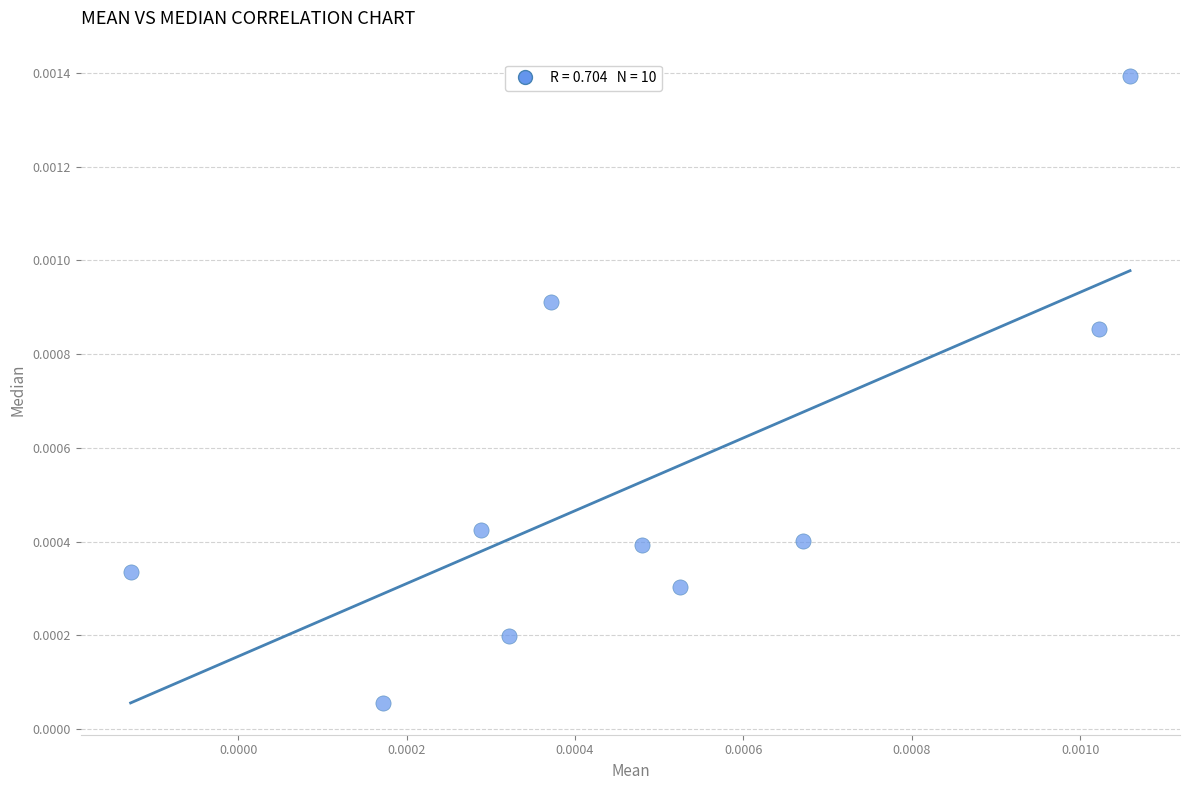

How many points are shown in the scatter plot?

10